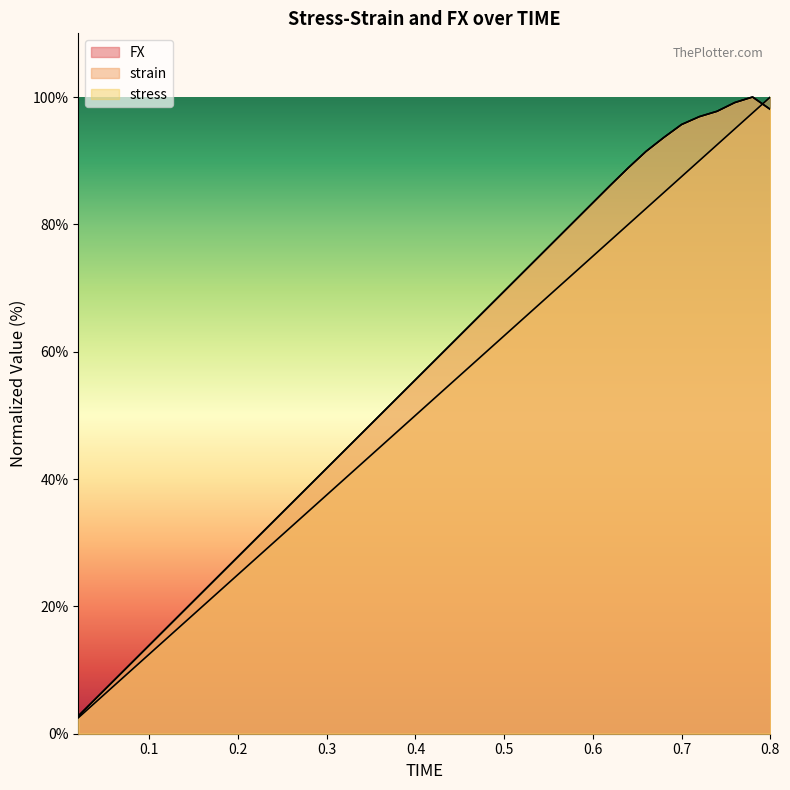

True or false: strain has a value of 100.3 at 0.58.

False